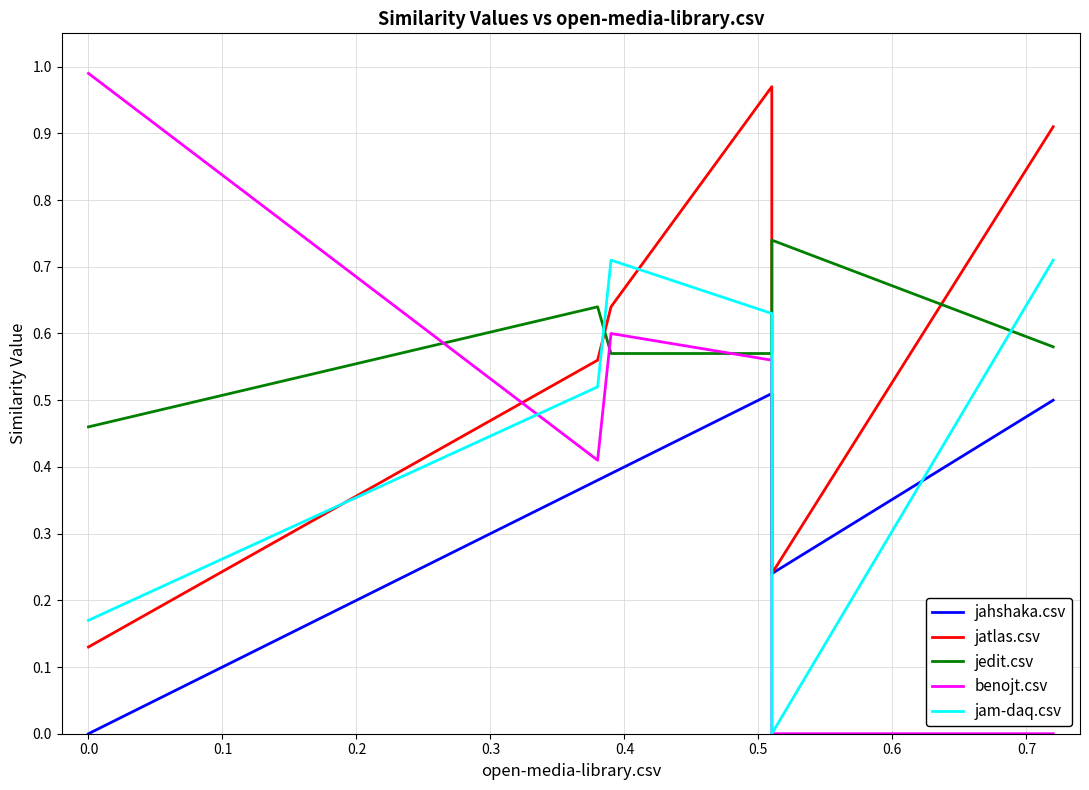

Which series has the largest range (max minus min)?

benojt.csv